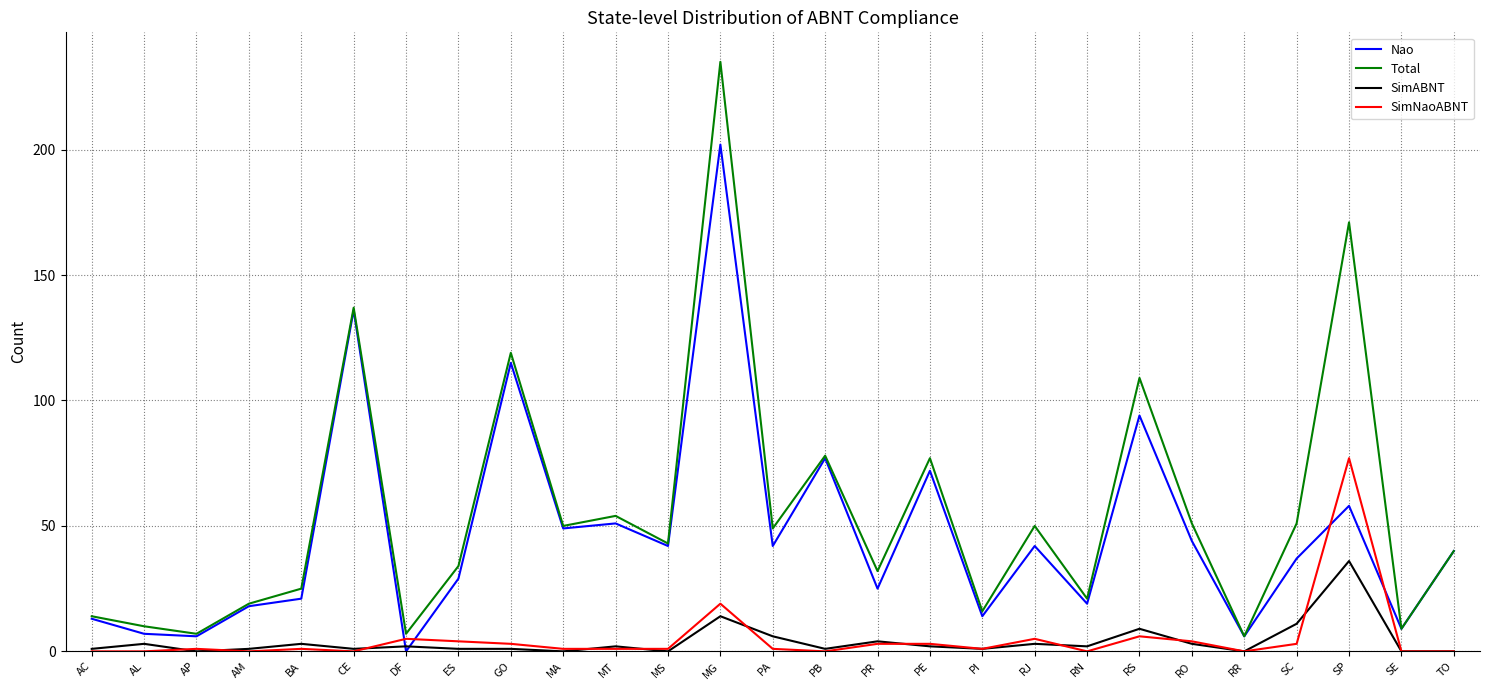

Where do Nao and SimNaoABNT first cross each other?

CE and DF